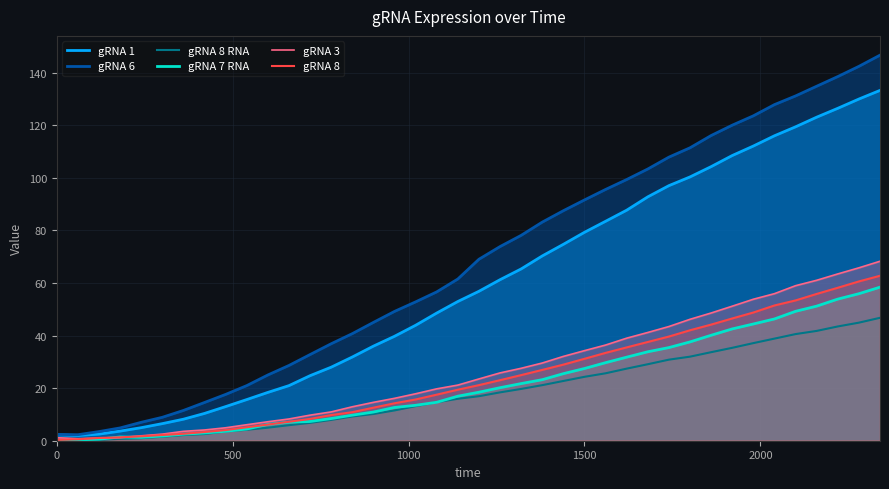

True or false: gRNA 8 has more than 2 interior local peaks.

False